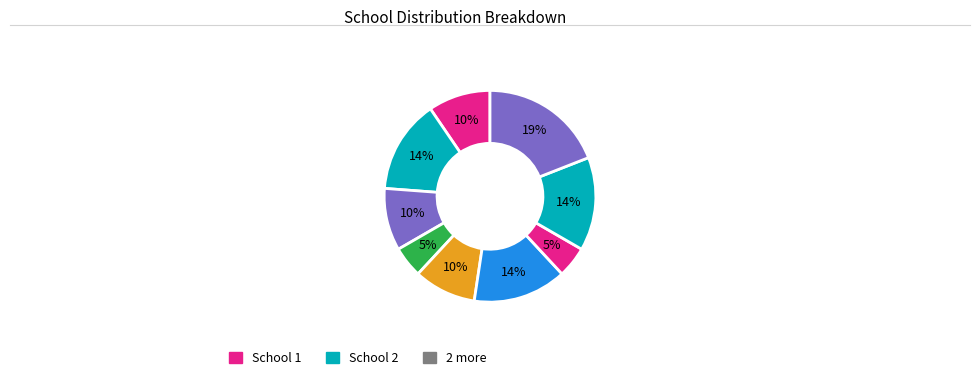

How many slices are in this pie chart?

9